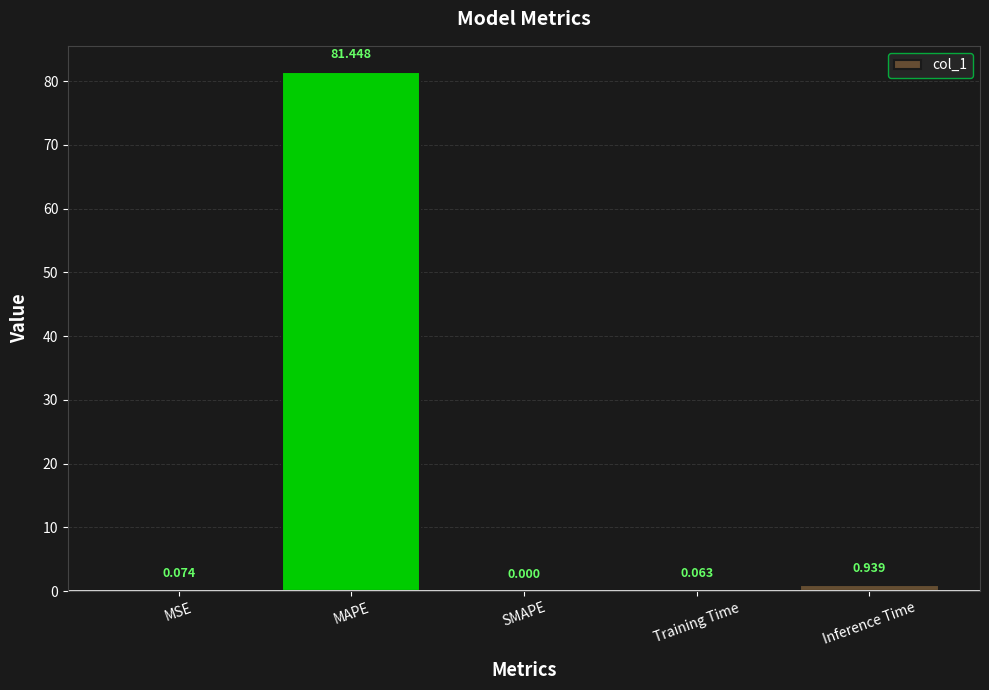

Which label corresponds to the largest value in the chart?

MAPE